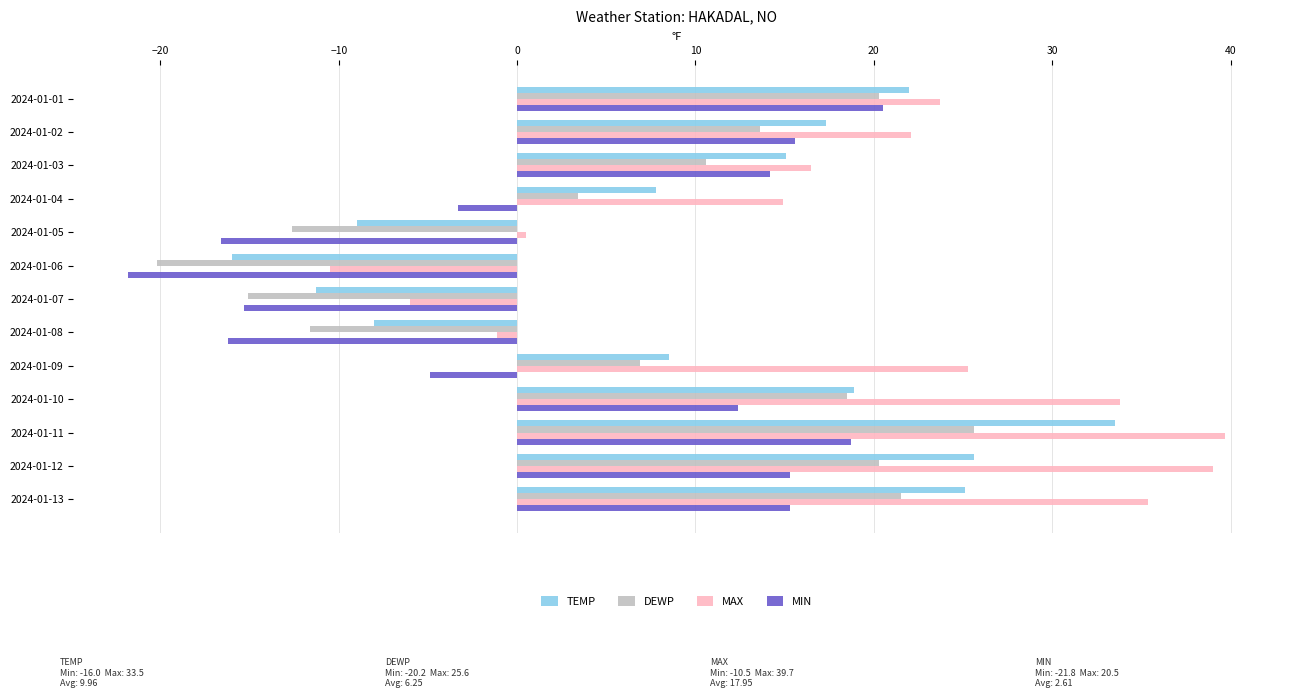

What is the average value of the MAX series?

17.9